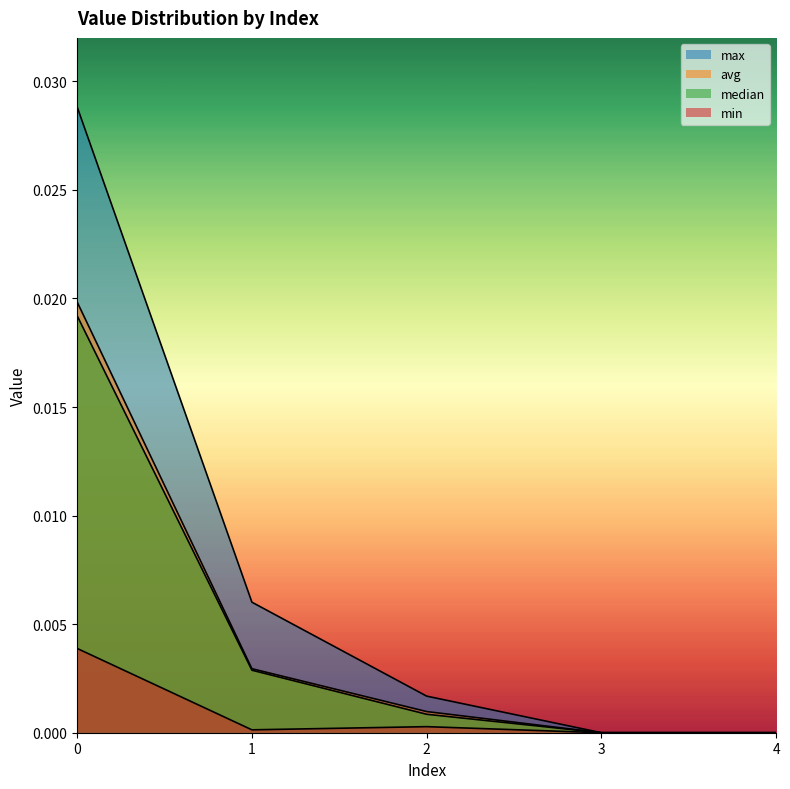

True or false: max and min intersect in this chart.

False